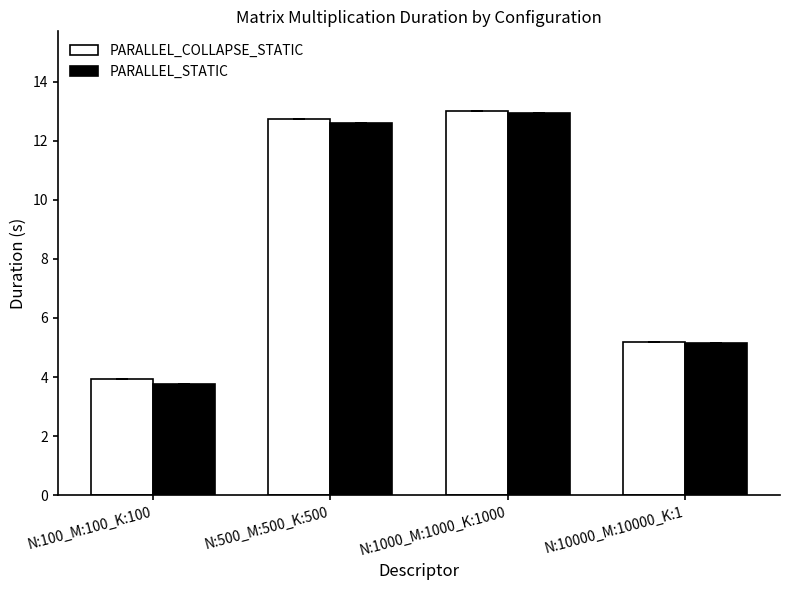

What is the difference between the PARALLEL_STATIC values at N:500_M:500_K:500 and N:1000_M:1000_K:1000?

0.3